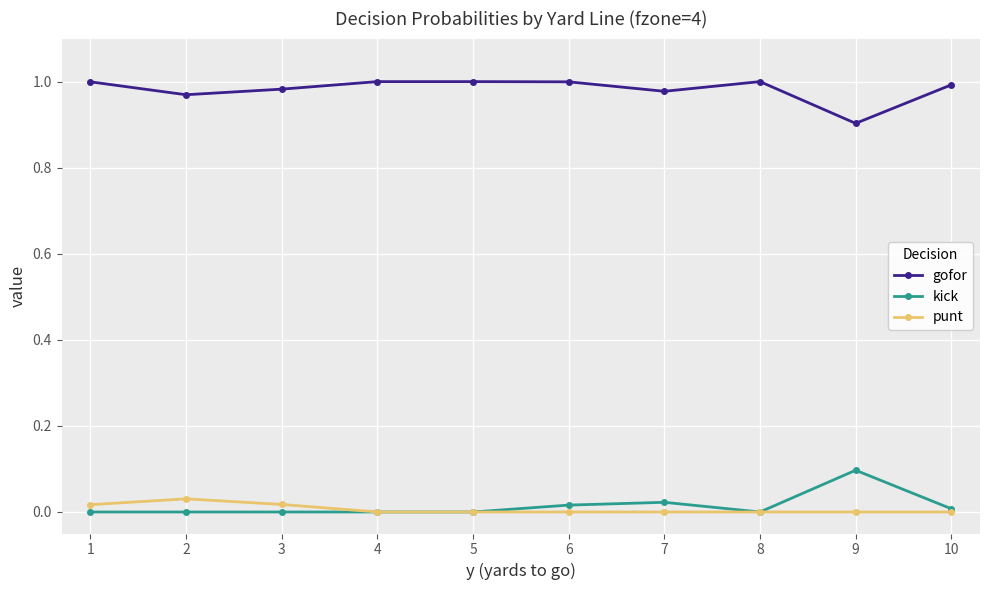

Does the chart display data point markers on the line(s)?

Yes